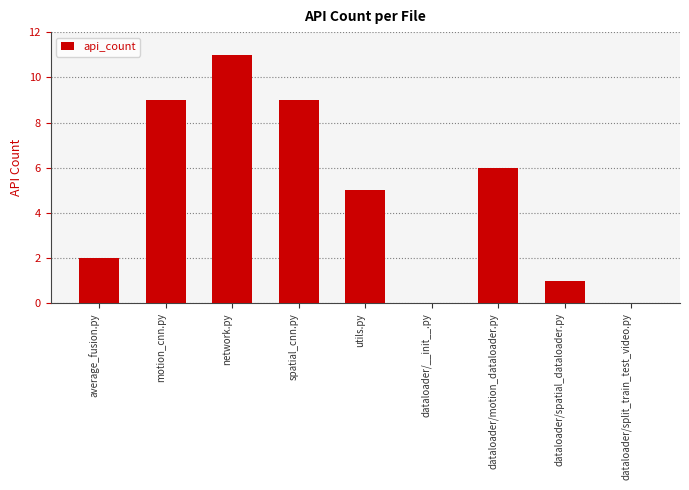

What is the sum of all values?

43